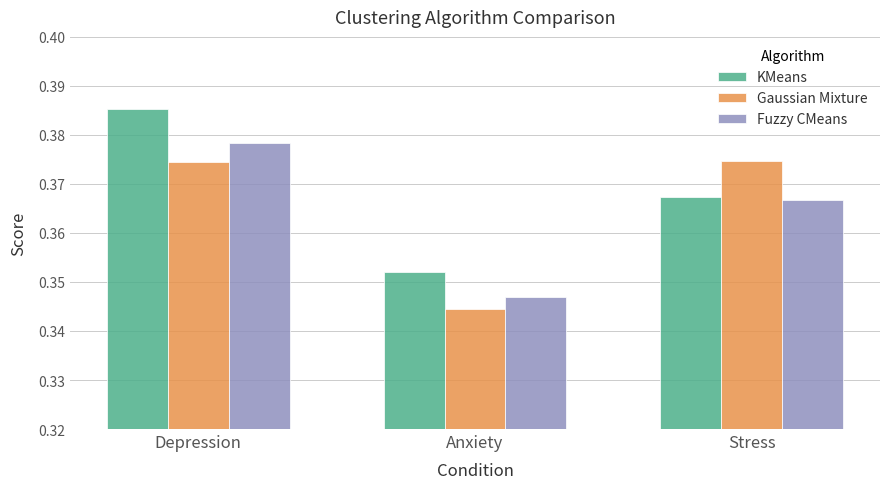

At which category is the sum across all series the highest?

Depression